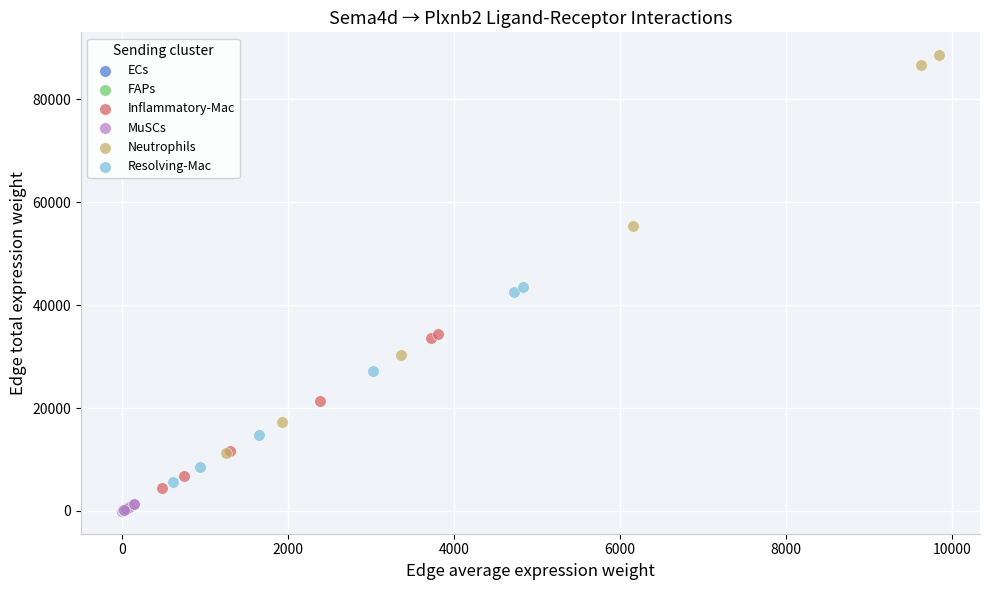

Which series contains the highest Y value?

Neutrophils